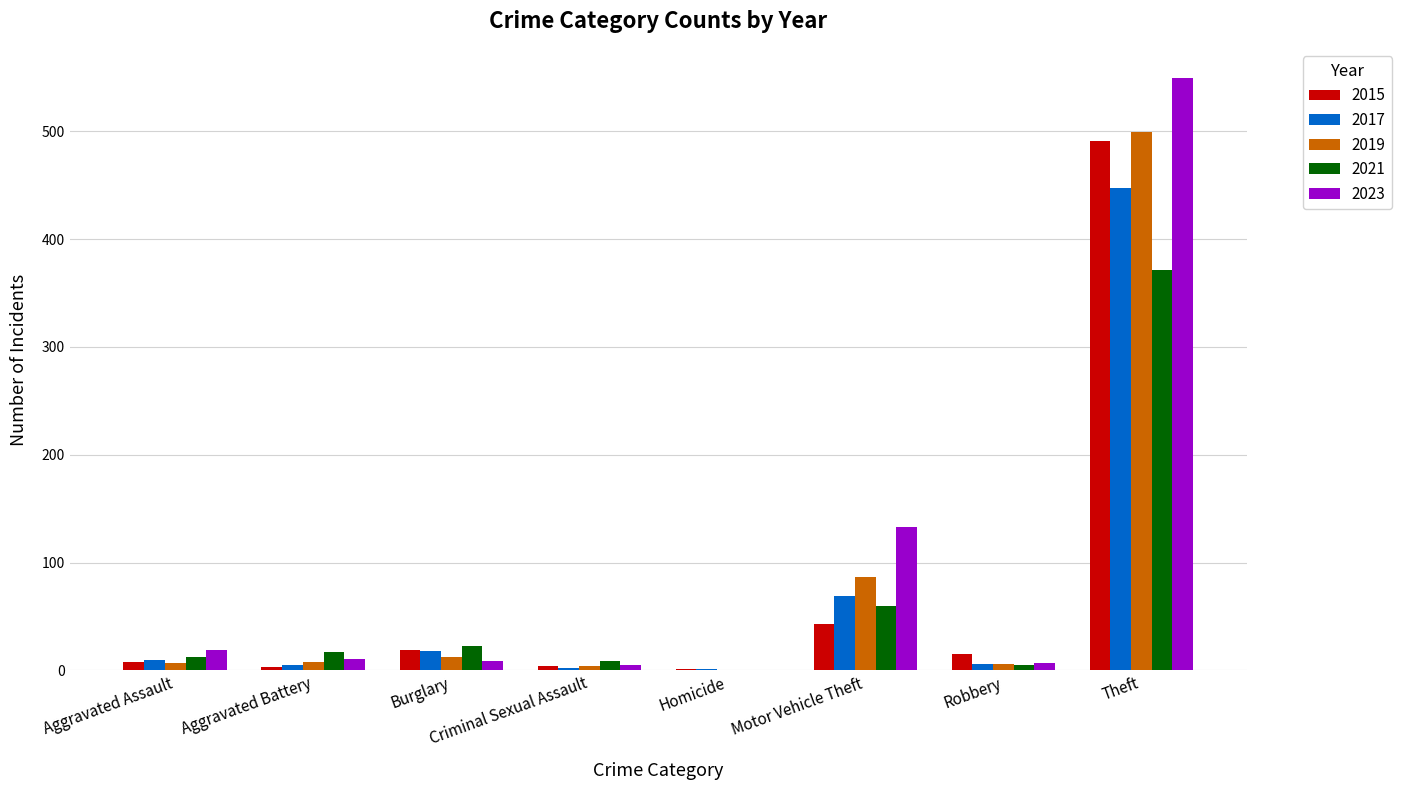

Is it true that 2021 equals 576 at Theft?

False